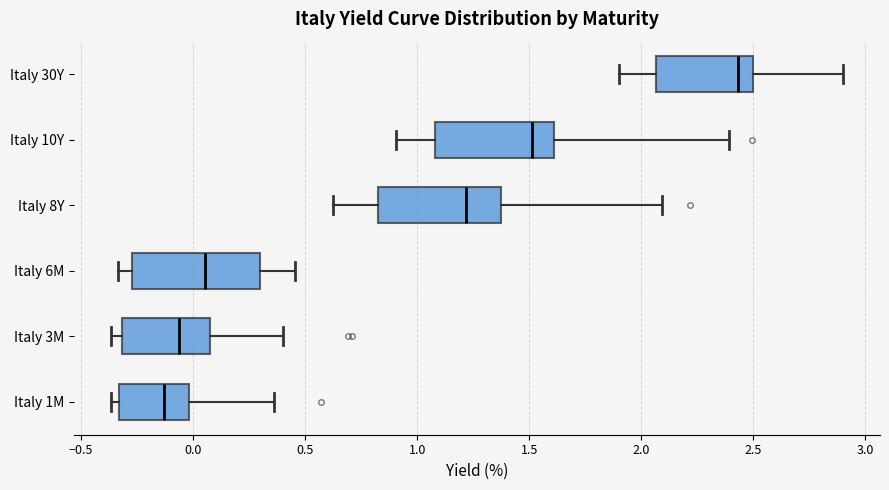

Reading bottom to top, transcribe this box plot: for each box, give where its median line is, the range the box spans, and where its two whiskers end, as read against the x-axis. The values are not printed on the chart, so give them approximately, as read against the axis.

Italy 1M: median -0.15, box -0.35 to 0.00, whiskers -0.35 (just left of the box's left edge) to 0.35
Italy 3M: median -0.05, box -0.30 to 0.10, whiskers -0.35 to 0.40
Italy 6M: median 0.05, box -0.25 to 0.30, whiskers -0.35 to 0.45
Italy 8Y: median 1.20, box 0.85 to 1.35, whiskers 0.65 to 2.10
Italy 10Y: median 1.50, box 1.10 to 1.60, whiskers 0.90 to 2.40
Italy 30Y: median 2.45, box 2.05 to 2.50, whiskers 1.90 to 2.90